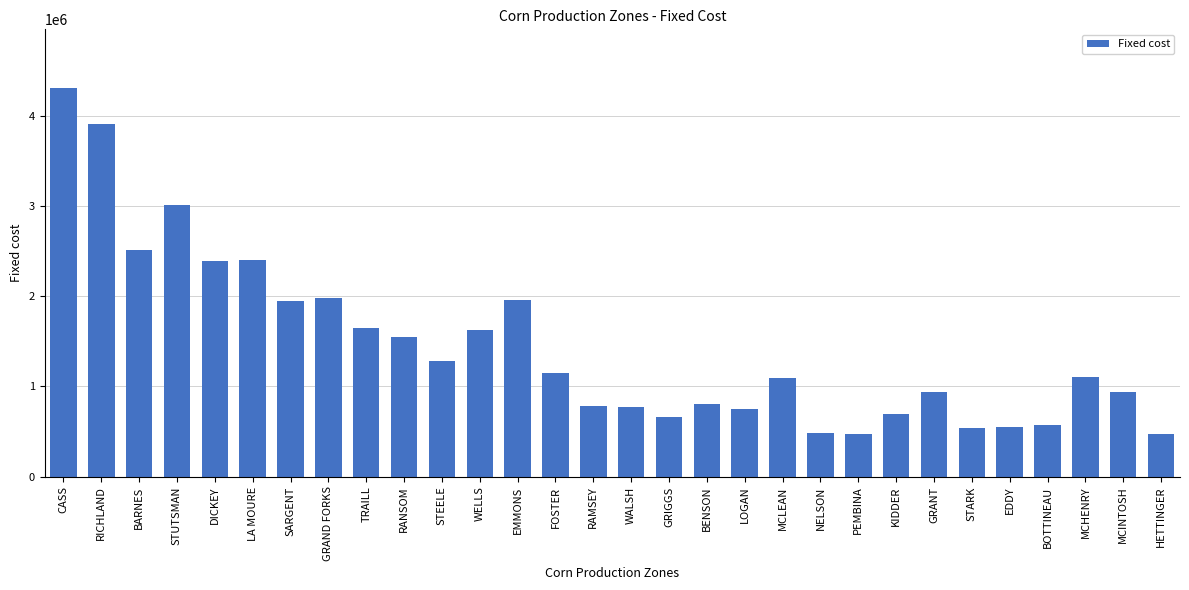

What is the ratio of the value at GRIGGS to the value at WALSH?

0.9